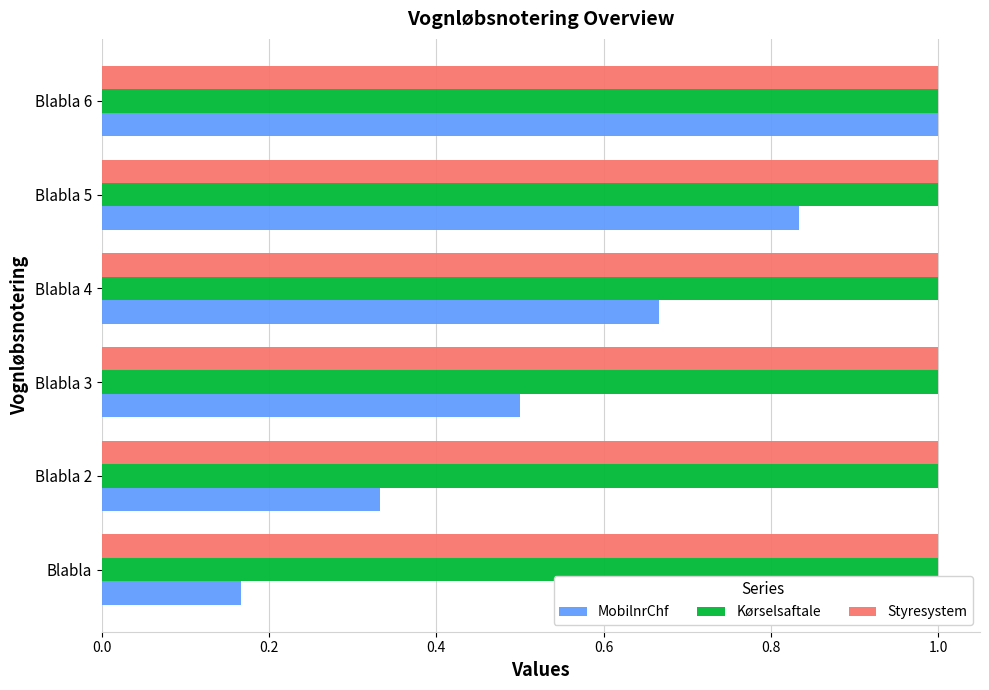

At which category is the sum across all series the highest?

Blabla 6